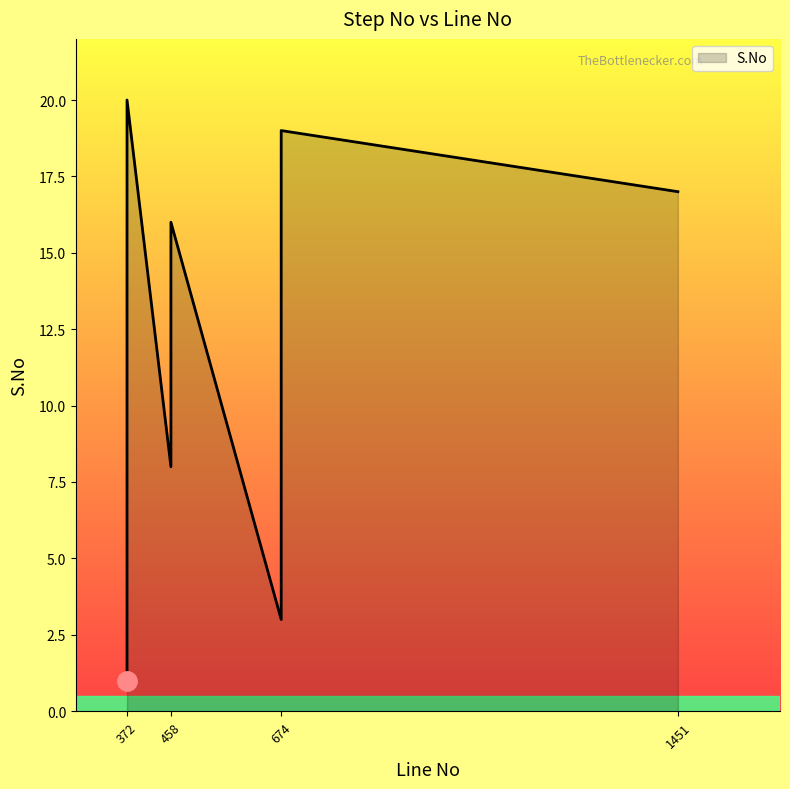

Which label corresponds to the largest value in the chart?

372